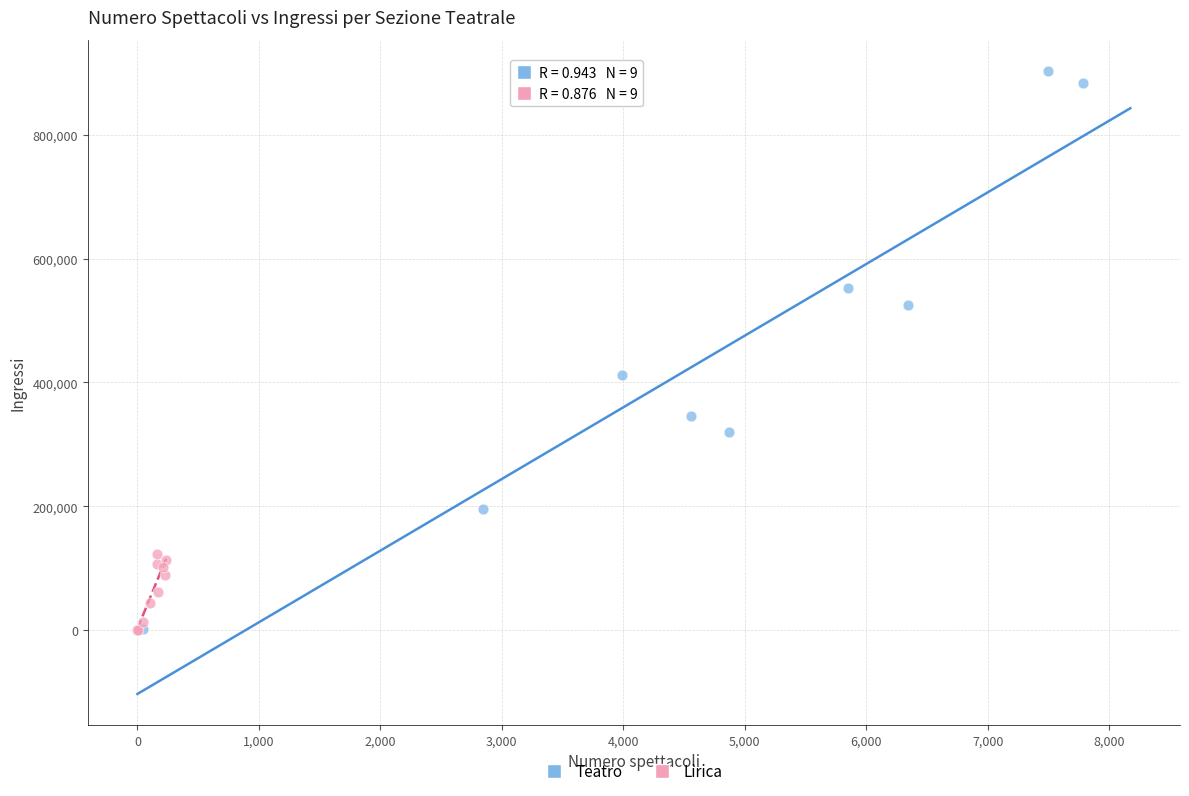

Which series contains the highest Y value?

Teatro